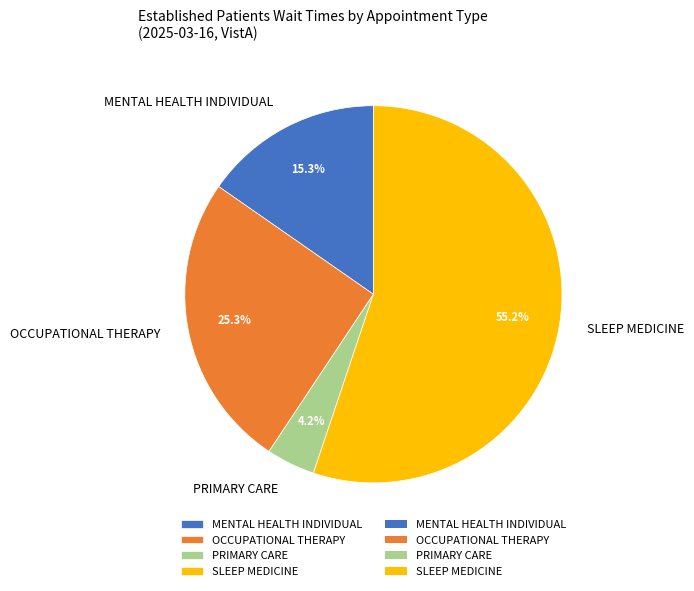

What percentage is NOT represented by OCCUPATIONAL THERAPY?

74.7%